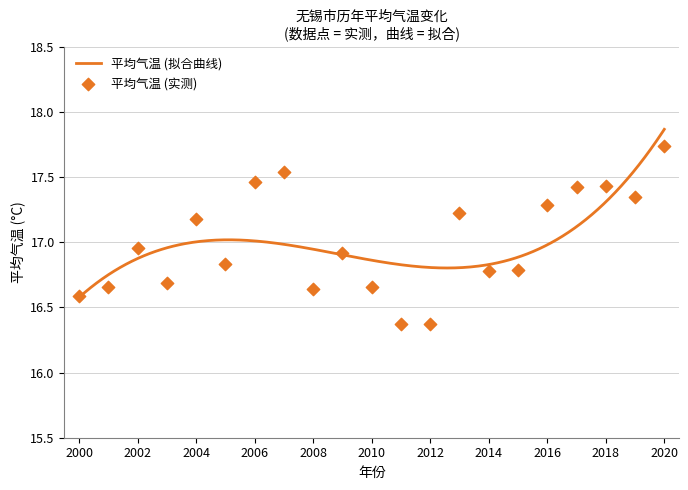

Between 2003 and 2014, which is larger?

2014